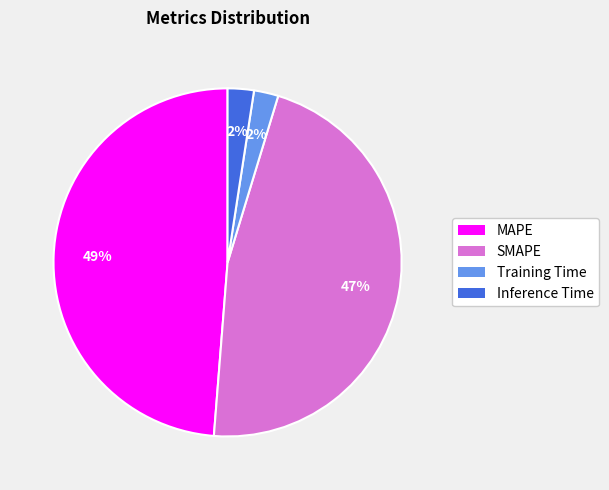

Is there any slice that represents more than half of the pie?

No